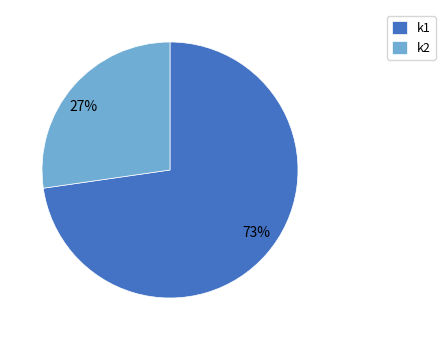

True or false: k1 accounts for 73% of the total.

True